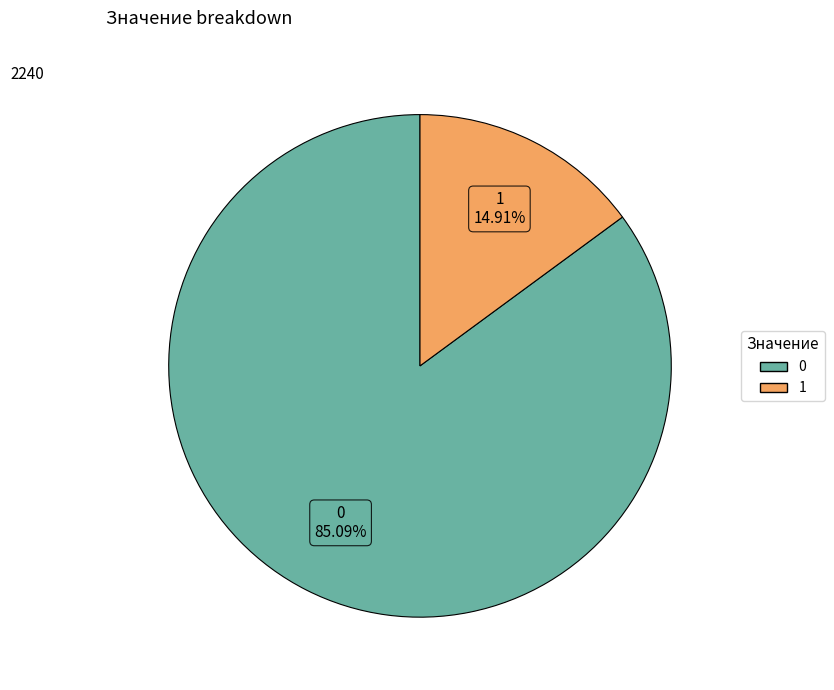

Approximately how many times larger is the value at 1 compared to 0?

0.2